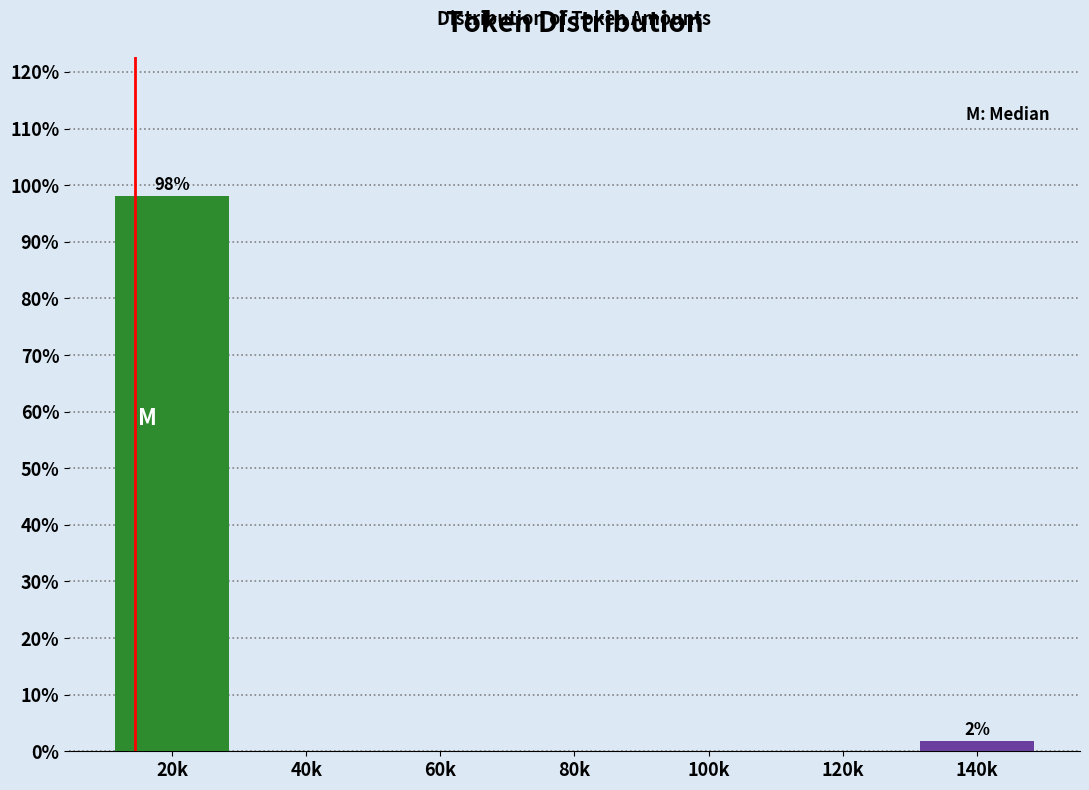

Reading right to left, transcribe all the data shown in this chart.

140k=1.9	120k=0.0	100k=0.0	80k=0.0	60k=0.0	40k=0.0	20k=98.1